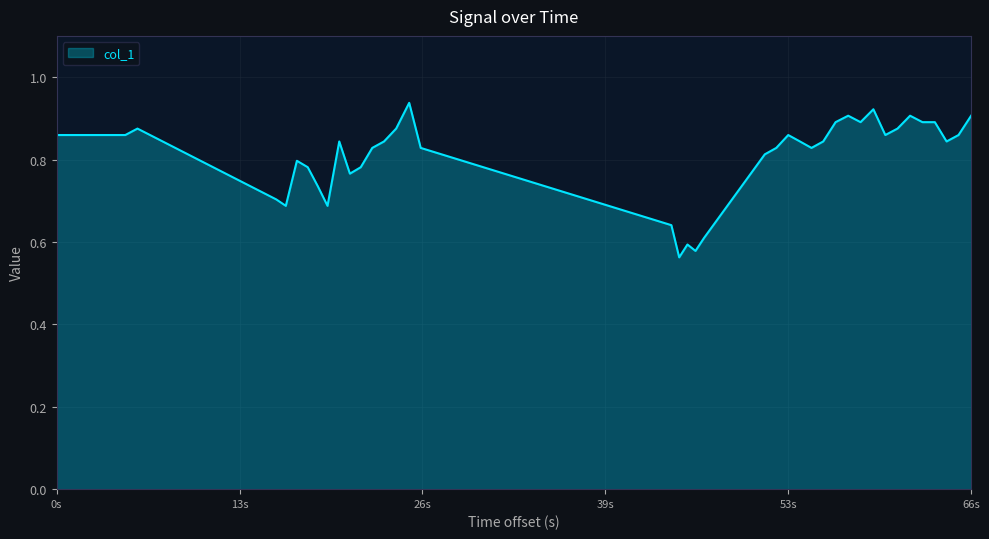

What is the minimum value shown in the chart?

0.6